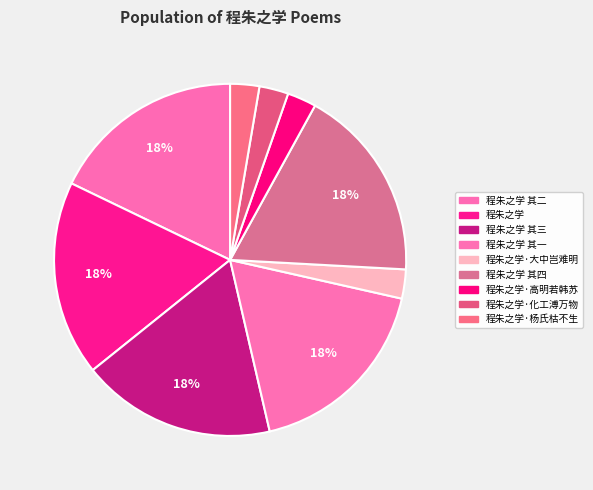

How many slices are in this pie chart?

9